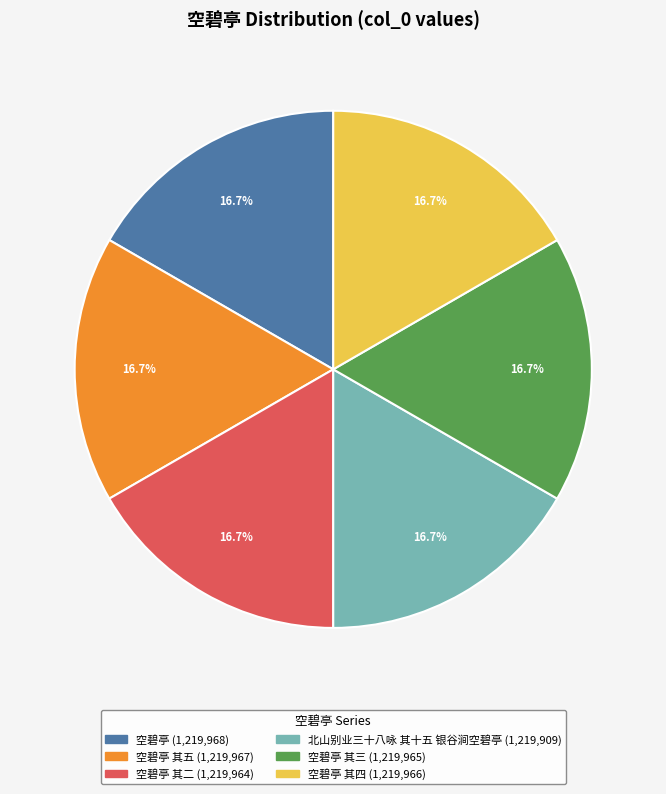

Does any single category account for the majority?

No